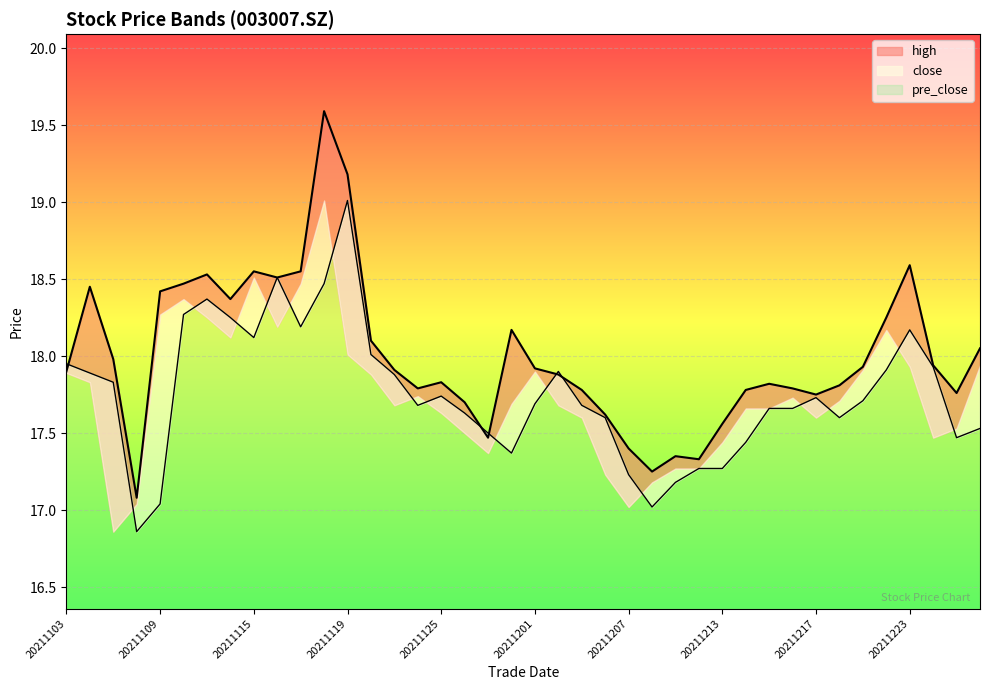

In high, how many points are lower than both neighbors (excluding endpoints)?

9